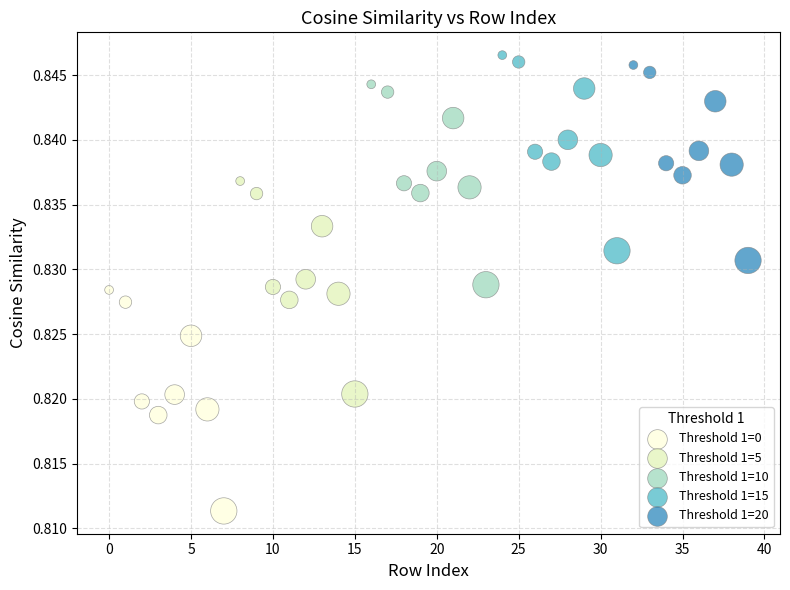

What are all the series names shown in the legend?

Threshold 1=0, Threshold 1=5, Threshold 1=10, Threshold 1=15, Threshold 1=20